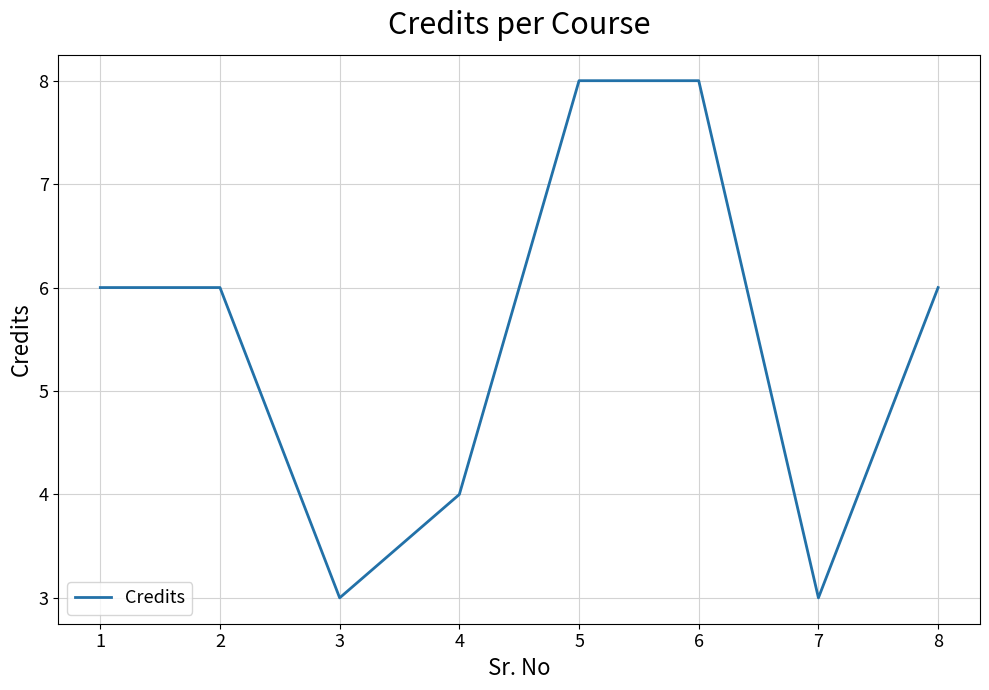

What is the change in value from 5 to 8?

-2